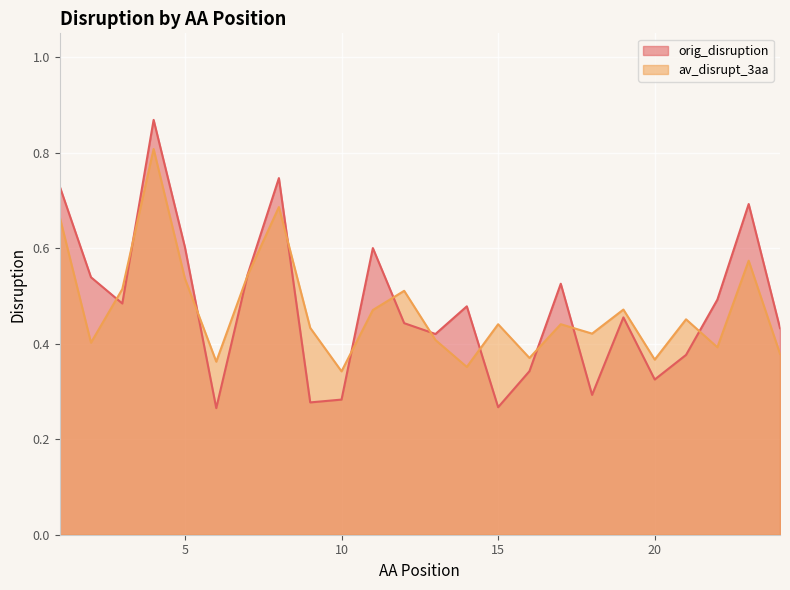

Which has a higher value, 16 or 22?

22